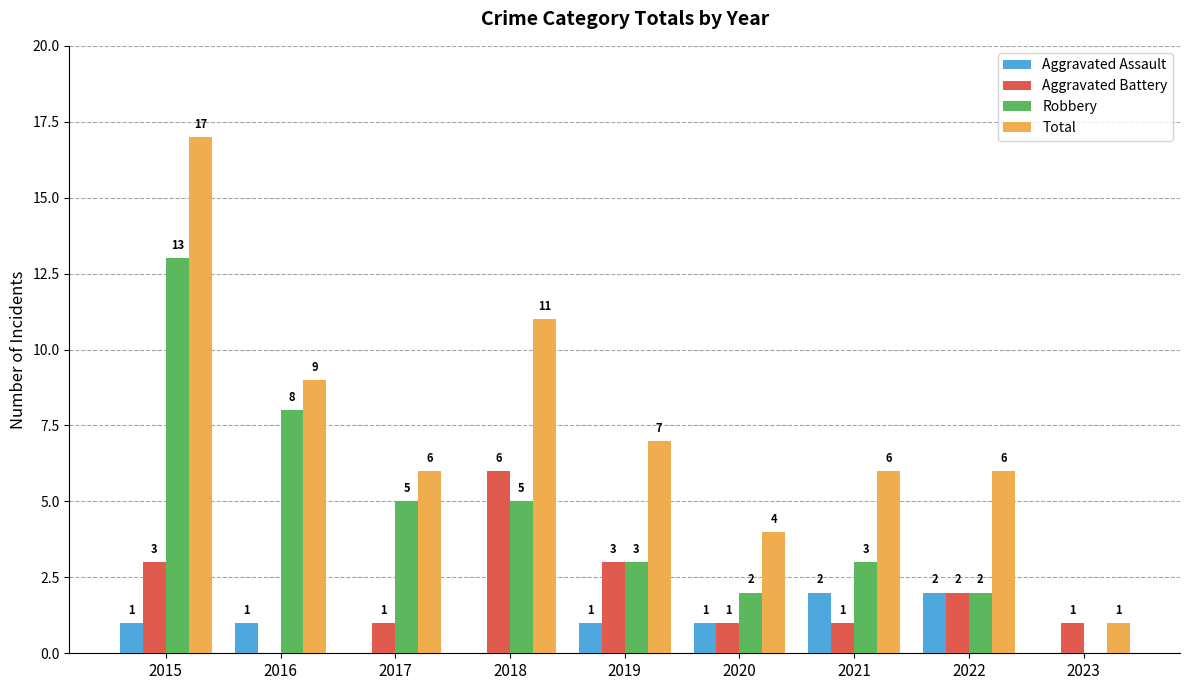

The Robbery series shows 5 at 2018. True or false?

True